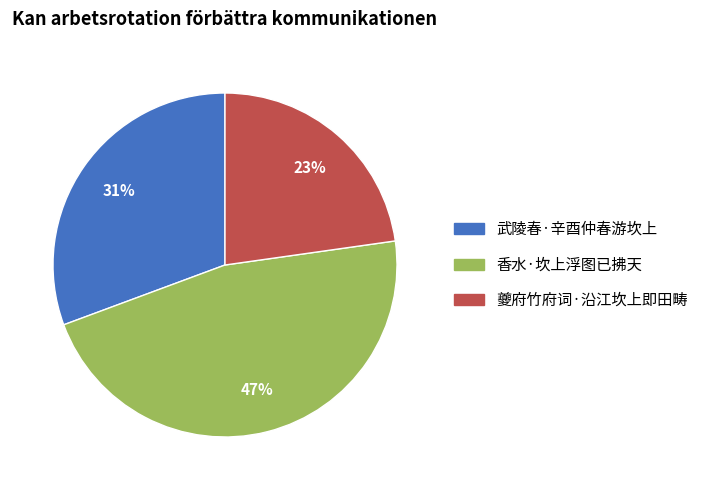

Is it true that 夔府竹府词·沿江坎上即田畴 is 23% of the pie?

True